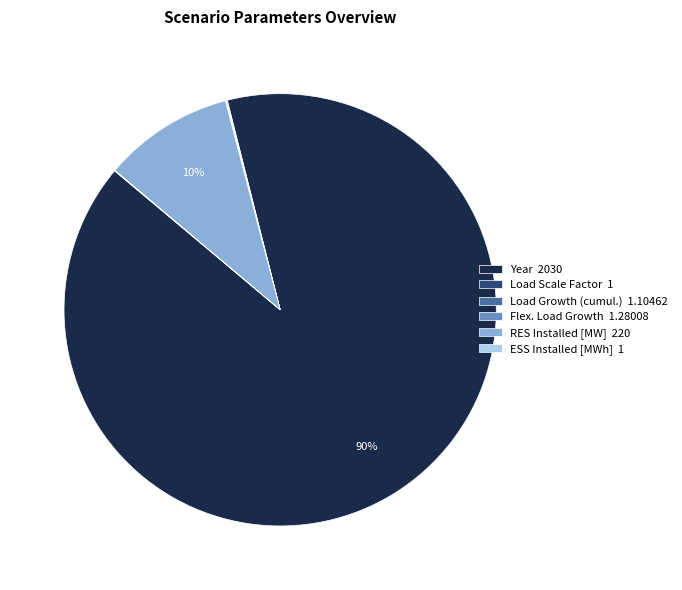

To the nearest percent, what is the combined percentage of Year and RES Installed [MW]?

100%